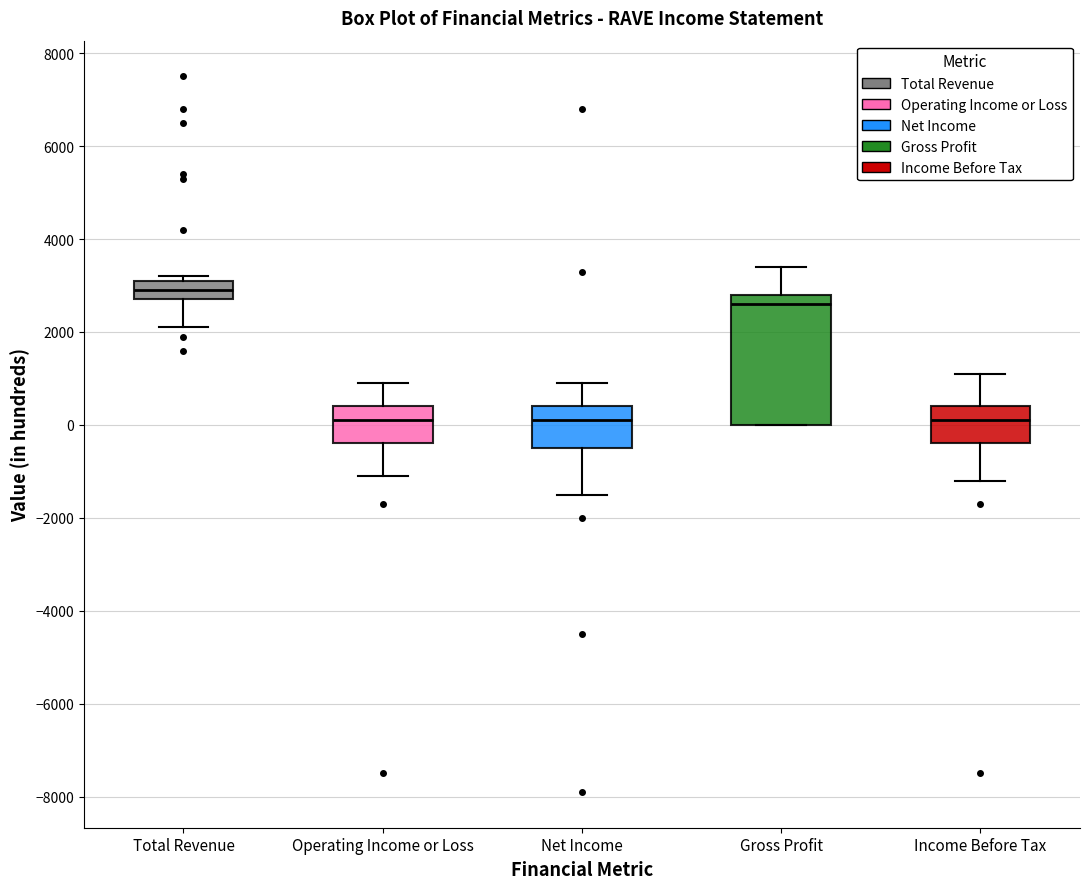

Reading left to right, transcribe this box plot: for each box, give where its median line is, the range the box spans, and where its two whiskers end, as read against the y-axis. The values are not printed on the chart, so give them approximately, as read against the axis.

Total Revenue: median 3000, box 2800 to 3200, whiskers 2200 to 3200 (just above the box's upper edge)
Operating Income or Loss: median 200, box -400 to 400, whiskers -1000 to 1000
Net Income: median 200, box -400 to 400, whiskers -1400 to 1000
Gross Profit: median 2600, box 0 to 2800, whiskers 0 to 3400
Income Before Tax: median 200, box -400 to 400, whiskers -1200 to 1200